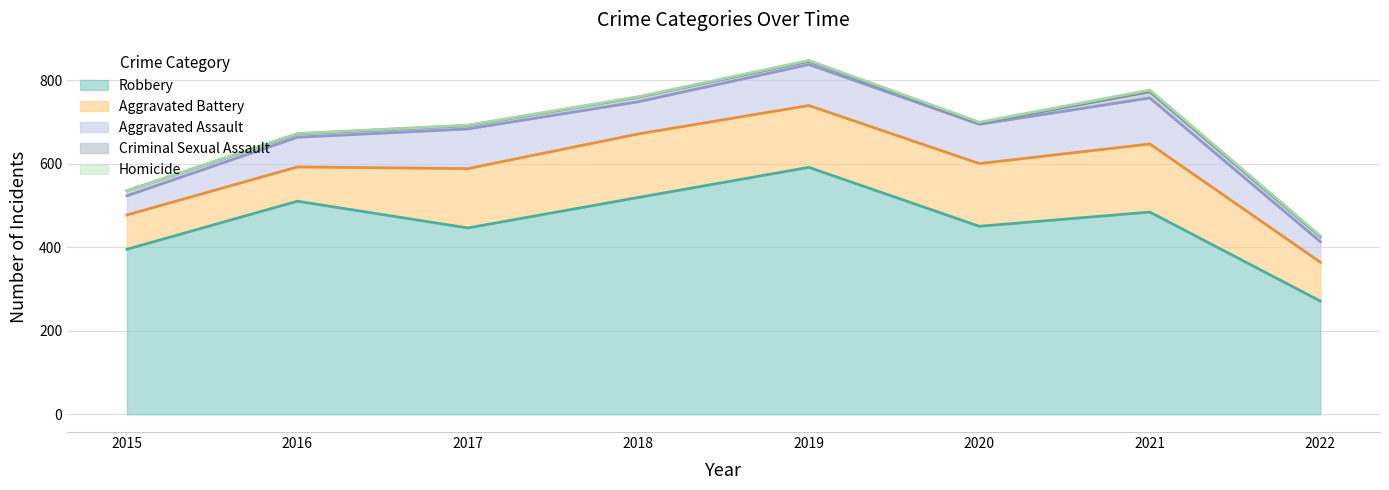

What is the value of the Robbery point at the 7th from the left?

484